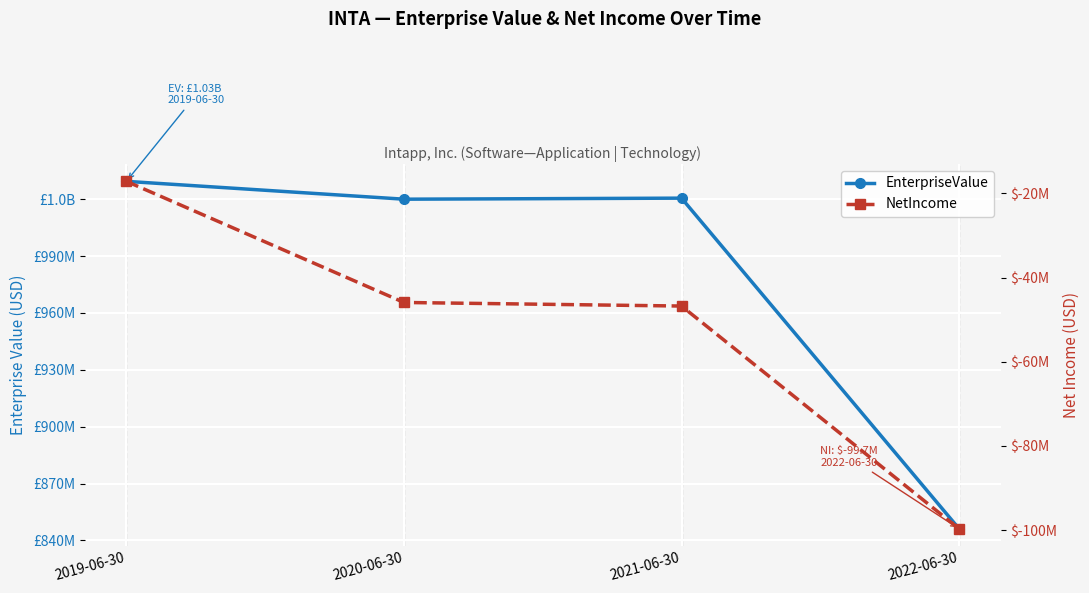

What is the average value of the NetIncome series?

-52374000